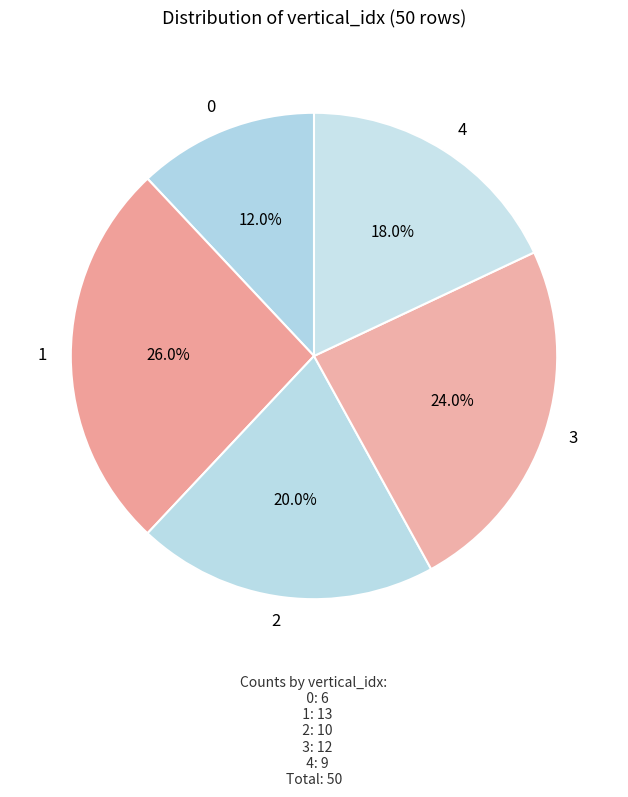

Rank the categories by value from lowest to highest.

0, 4, 2, 3, 1